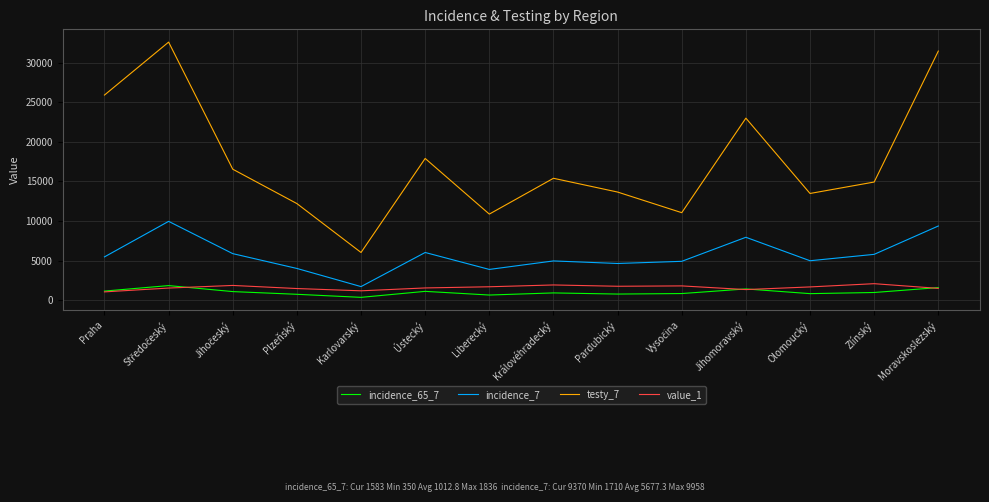

Which category has the lowest value in the incidence_7 series?

Karlovarský